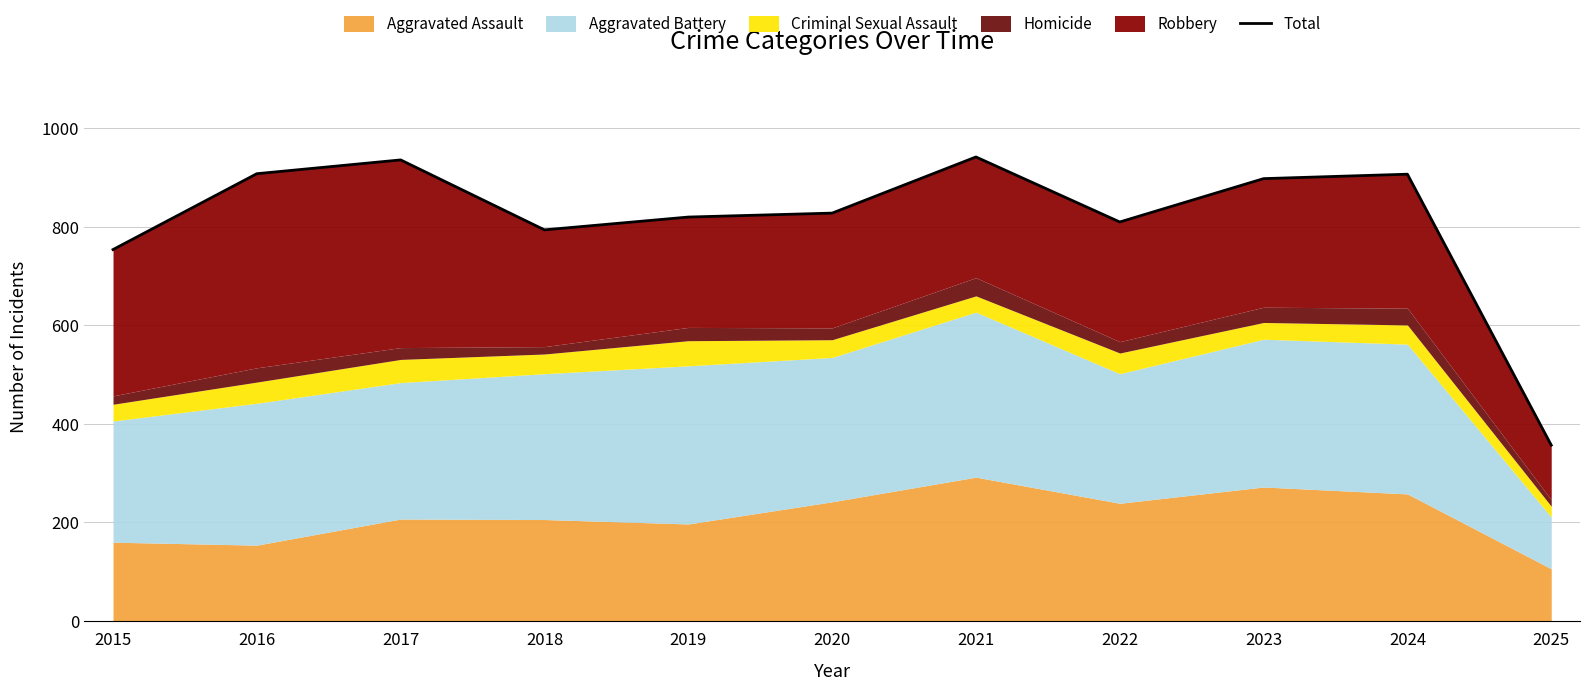

Reading left to right, transcribe all the data shown in this chart.

2015=754	2016=908	2017=936	2018=794	2019=820	2020=828	2021=942	2022=810	2023=898	2024=907	2025=357